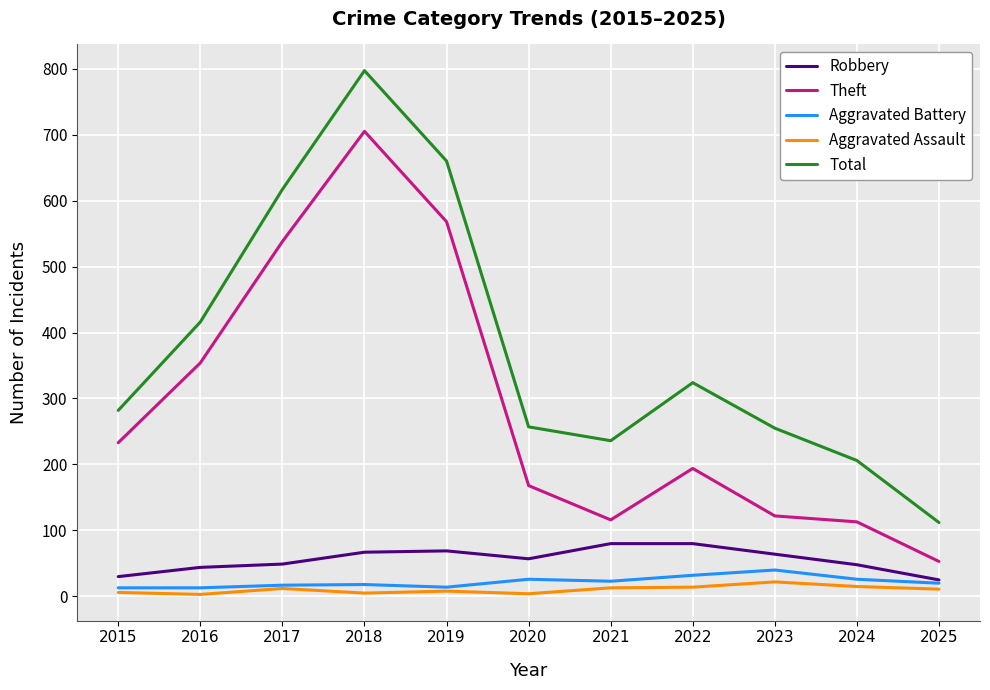

At which label is Total closest to 454?

2016